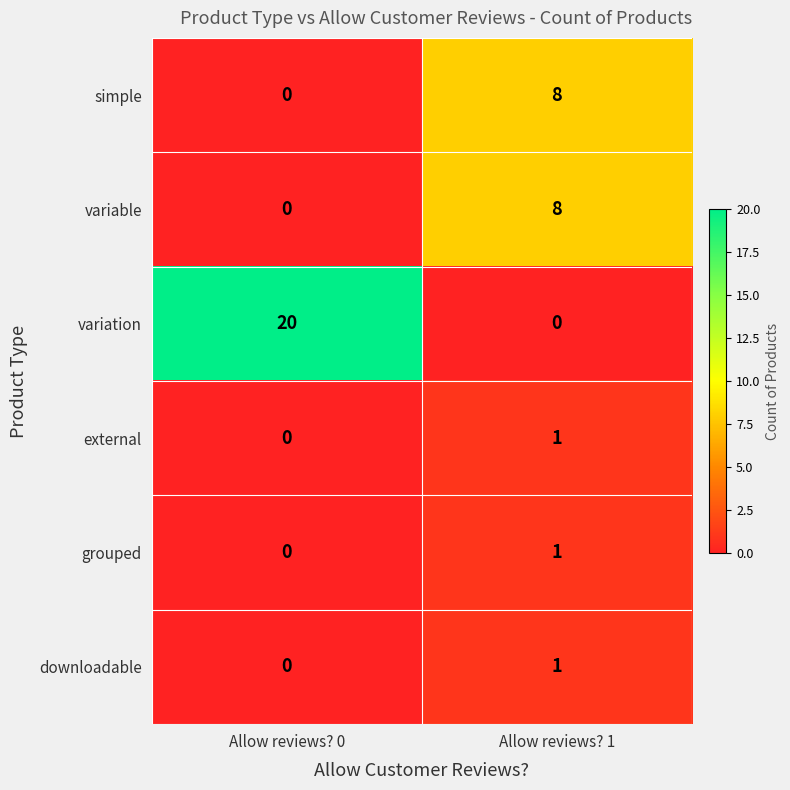

What is the sum of all simple values?

8